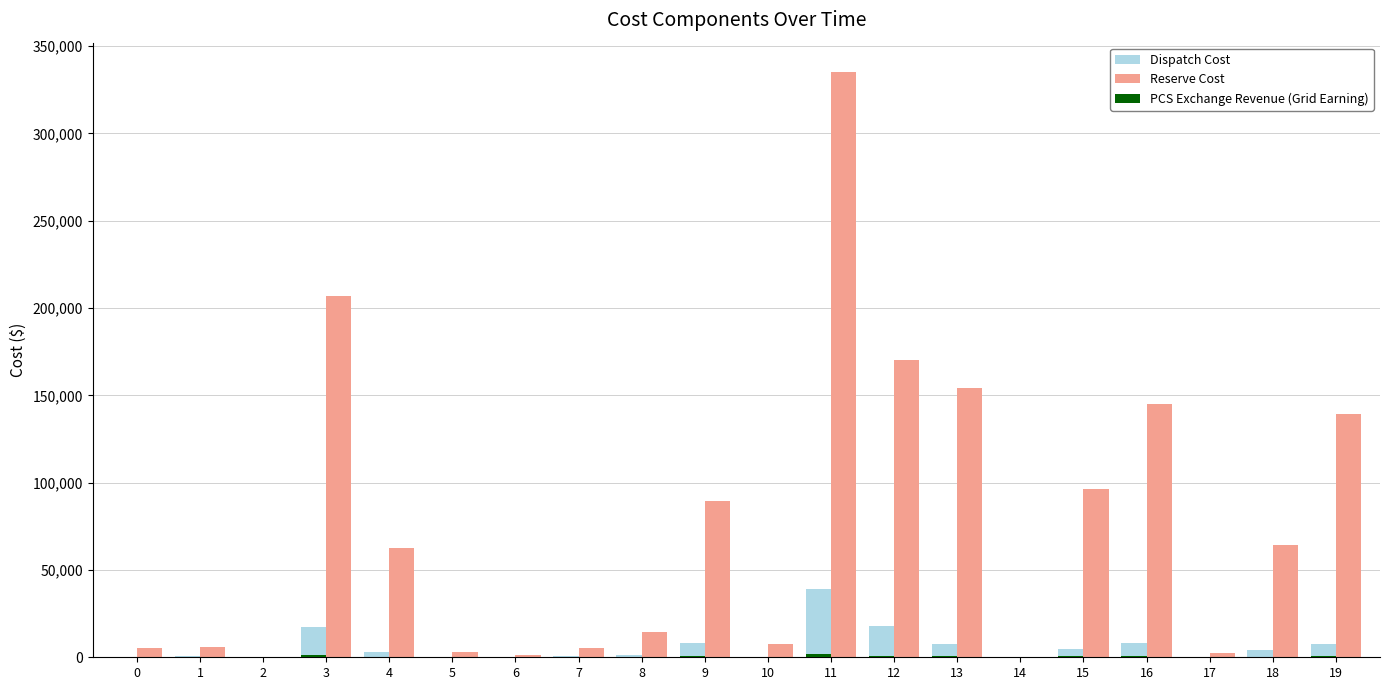

Are the bars horizontal?

No